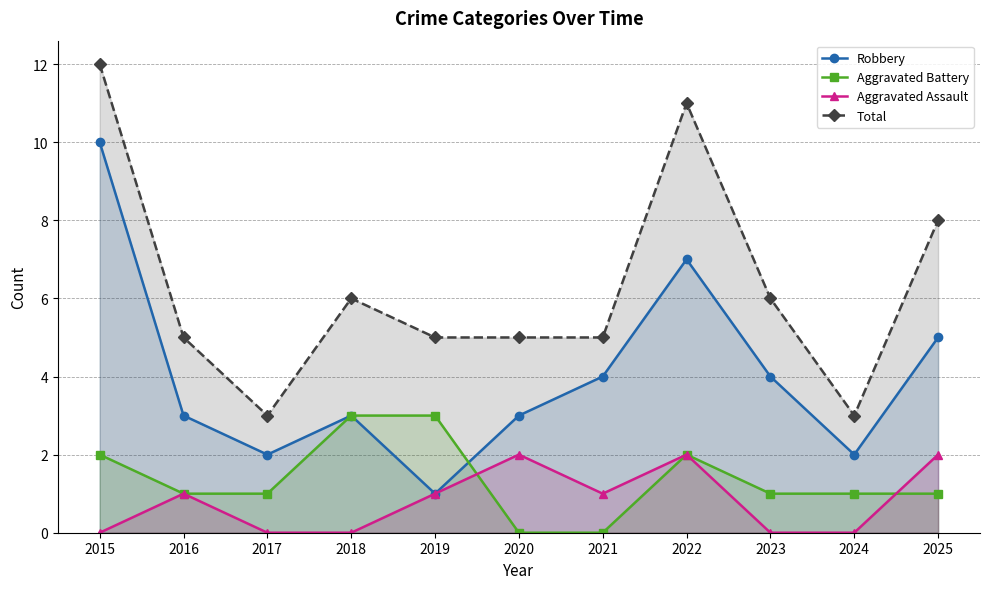

What is the difference between the second highest and minimum values in the Robbery series?

6